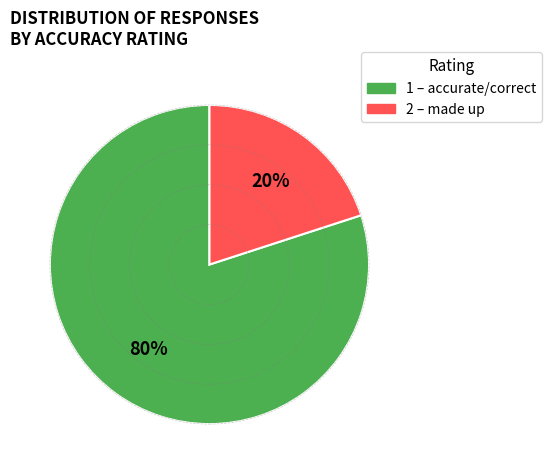

Does any single category account for the majority?

Yes